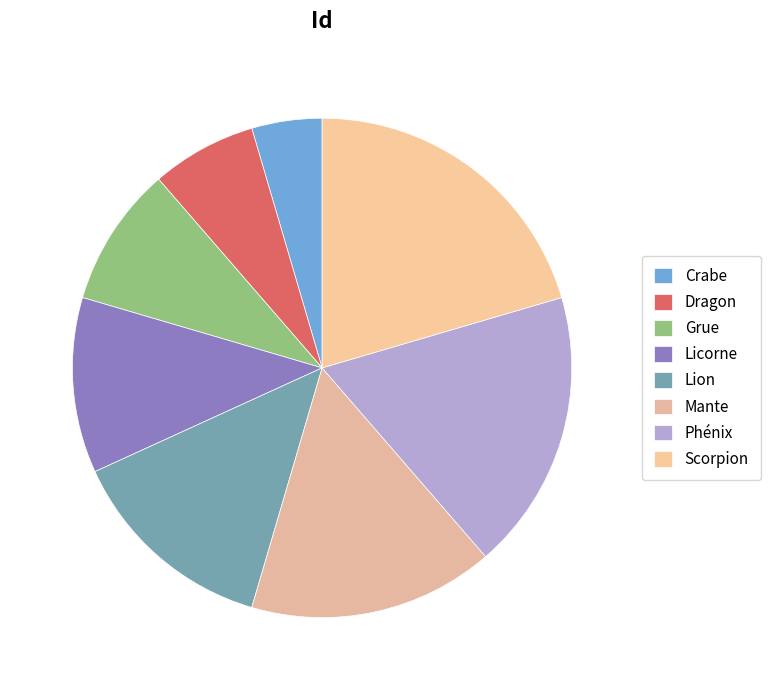

To the nearest percent, what portion does Lion represent?

14%